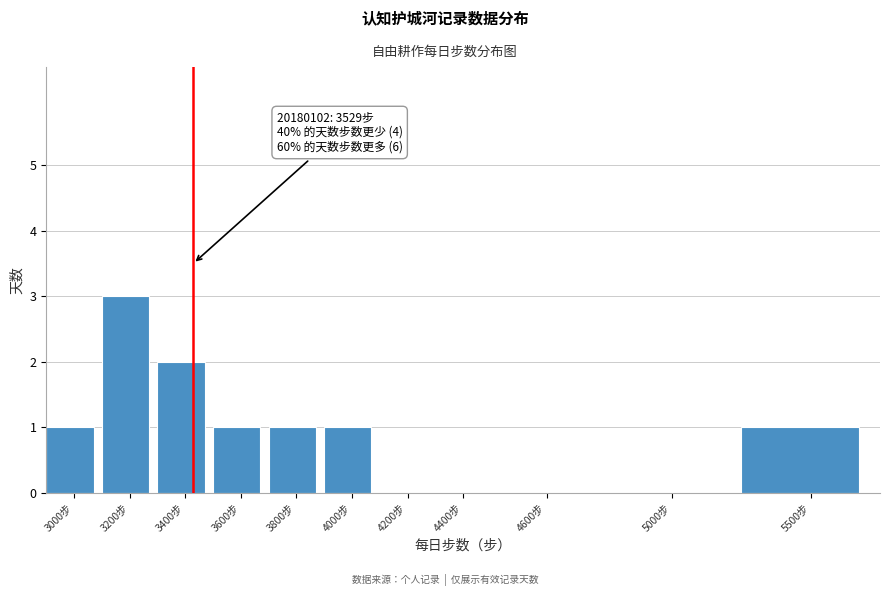

Reading right to left, list all the values displayed in this chart.

5500步=1	5000步=0	4600步=0	4400步=0	4200步=0	4000步=1	3800步=1	3600步=1	3400步=2	3200步=3	3000步=1